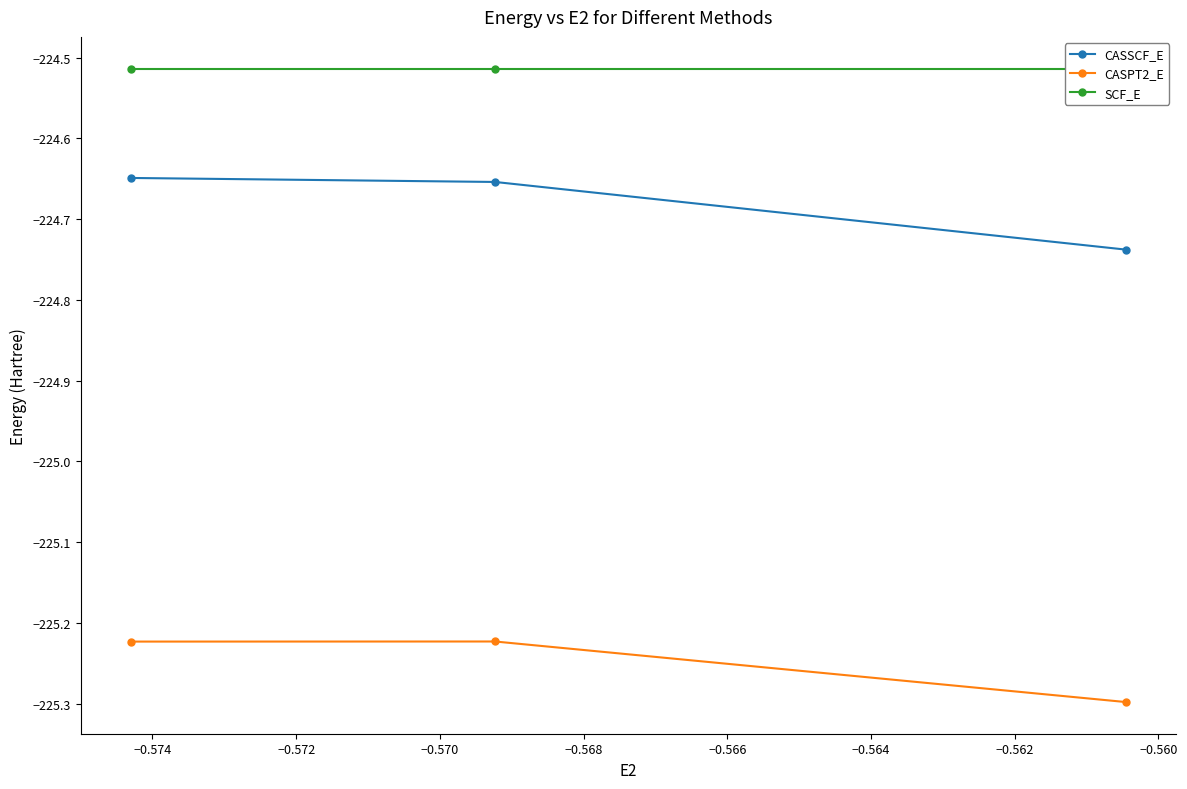

Rank the series by their maximum value, from lowest to highest.

CASPT2_E, CASSCF_E, SCF_E